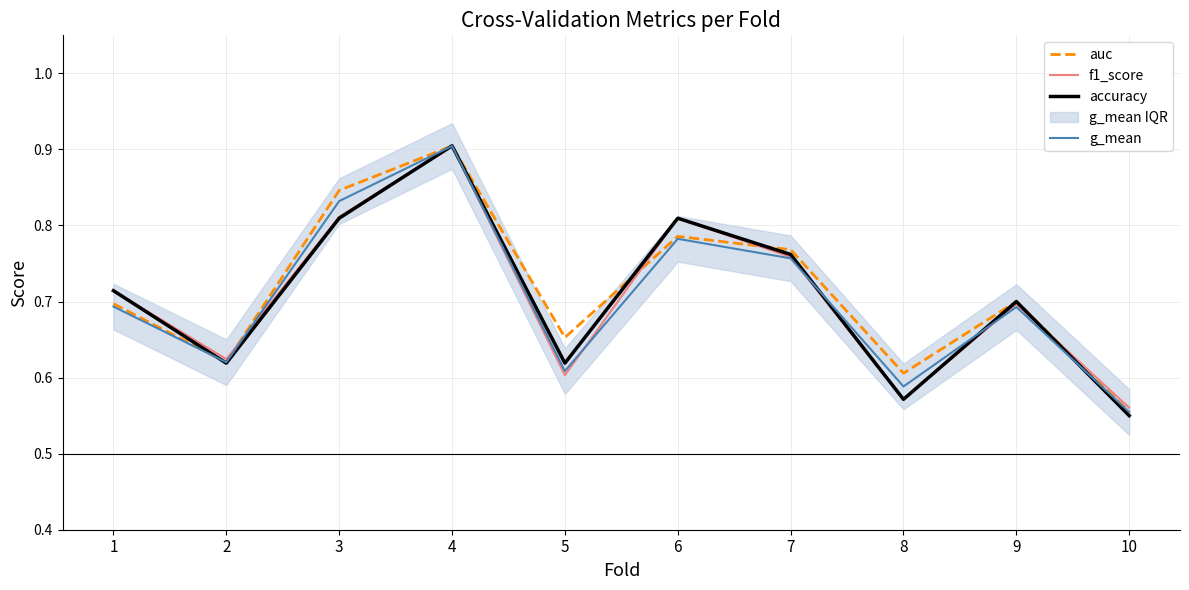

How many interior local peaks does the f1_score series have?

3